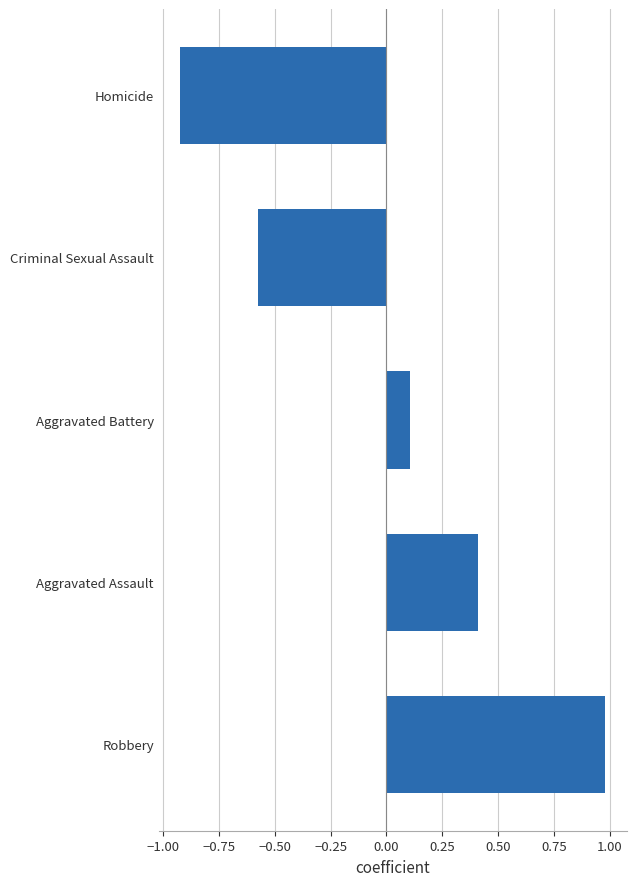

How many bars are there in total?

5